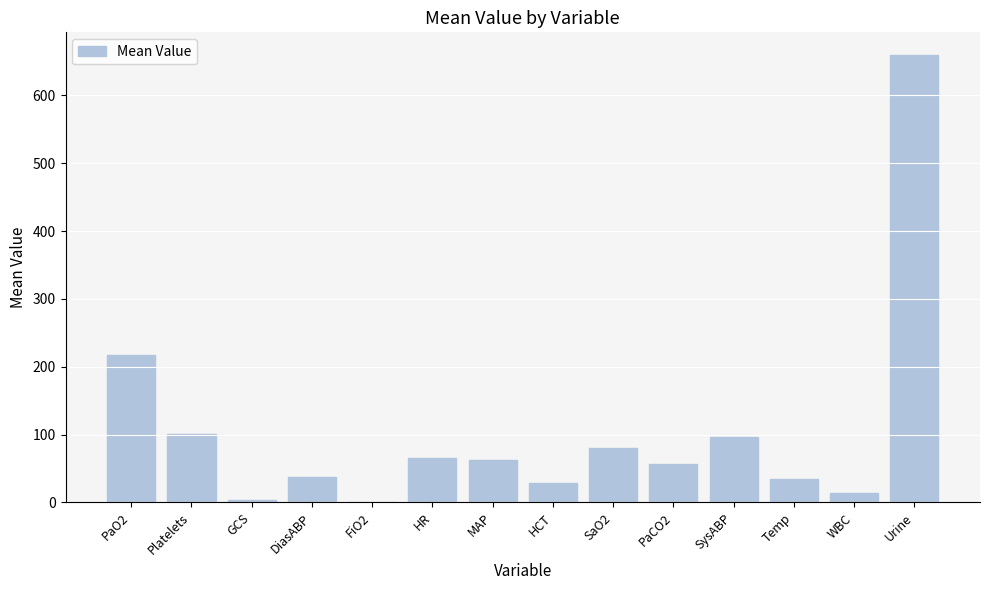

What is the ratio of the value at WBC to the value at FiO2?

14.4